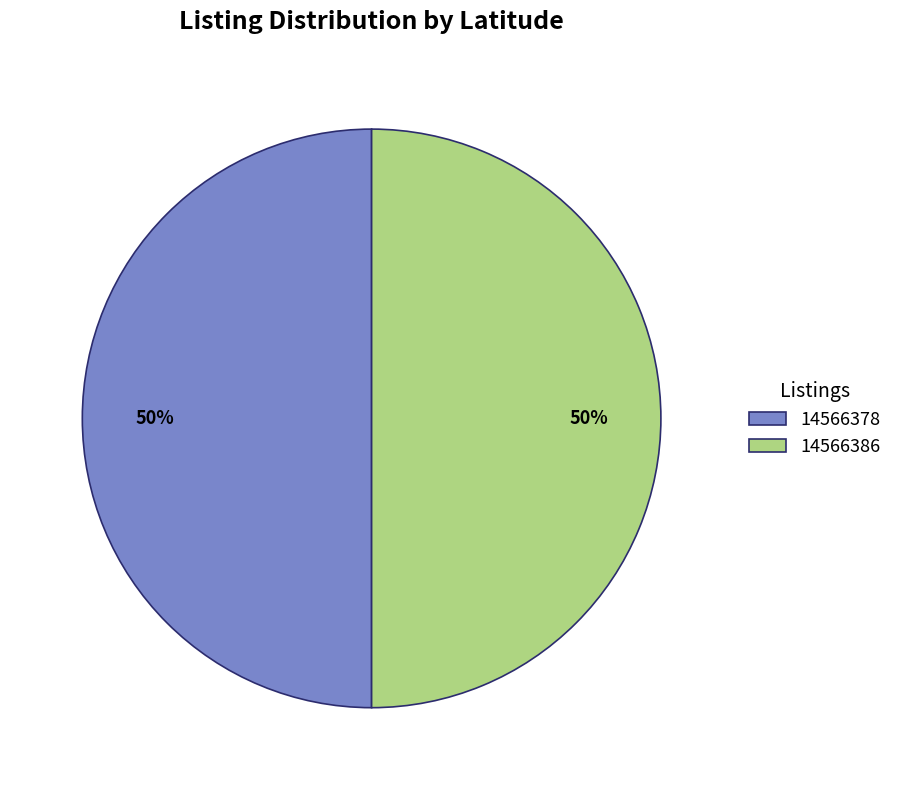

Combined, do 14566386 and 14566378 account for over 50%?

Yes